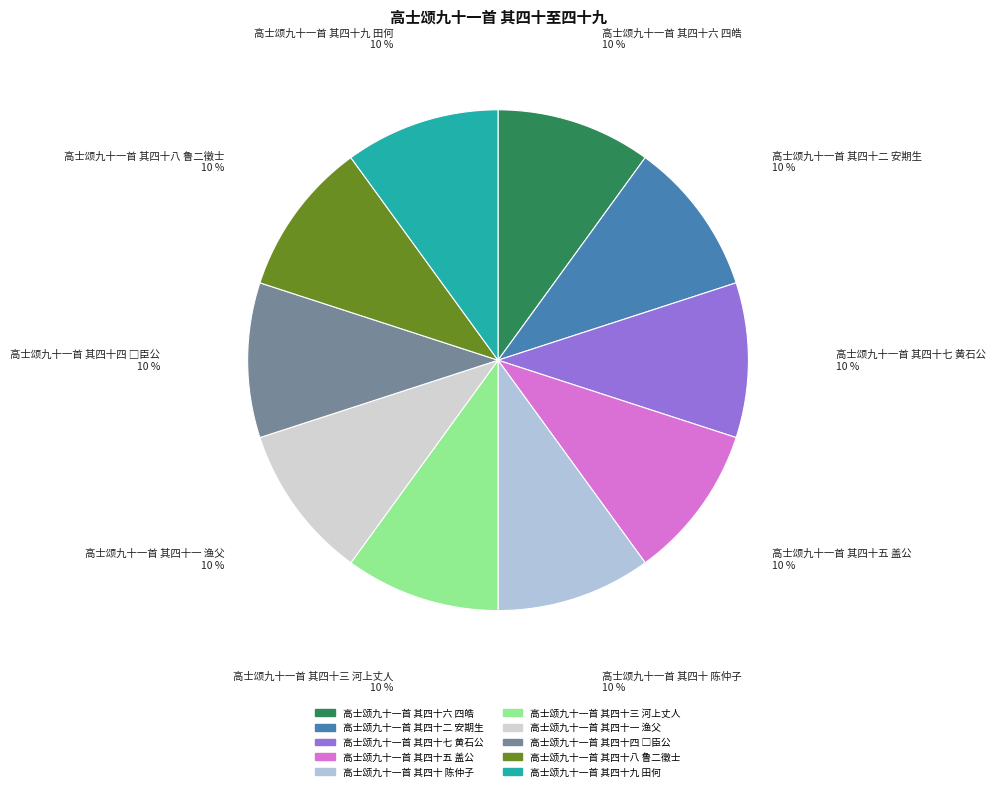

Do 高士颂九十一首 其四十二 安期生 and 高士颂九十一首 其四十 陈仲子 together represent more than half of the pie?

No